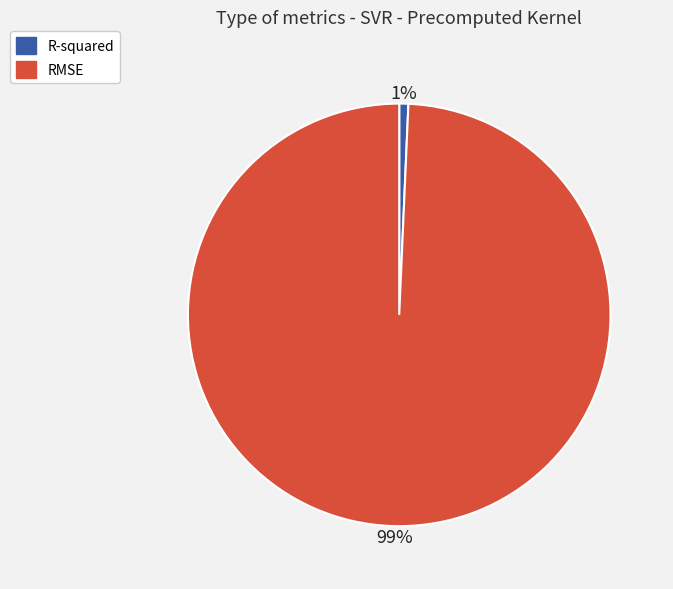

To the nearest percent, what is the combined percentage of RMSE and R-squared?

100%